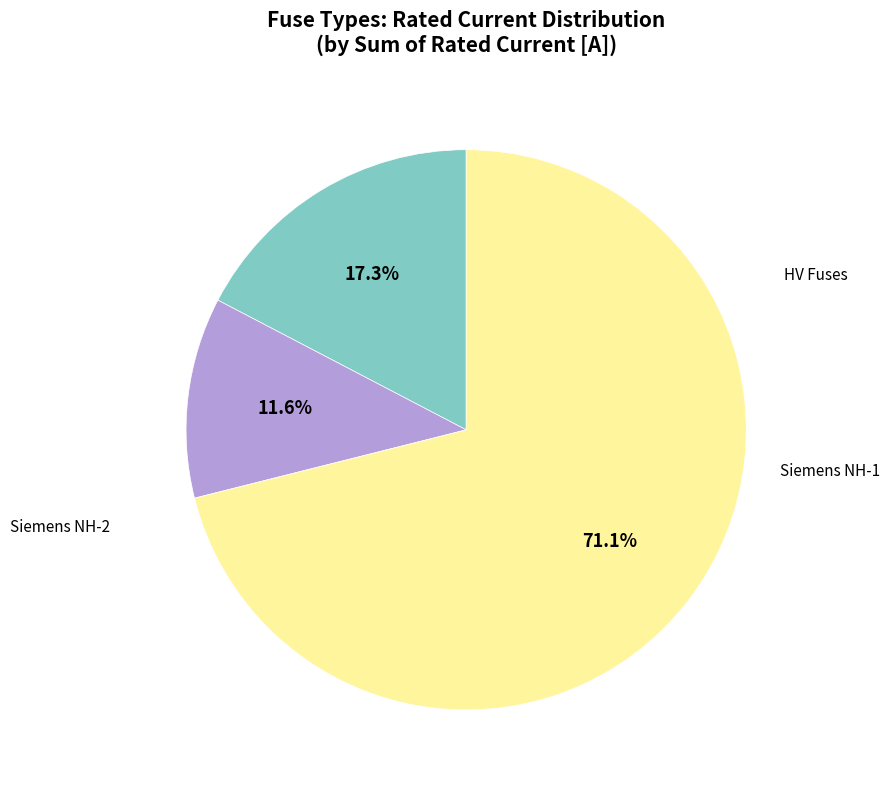

Count the number of slices in the pie.

3